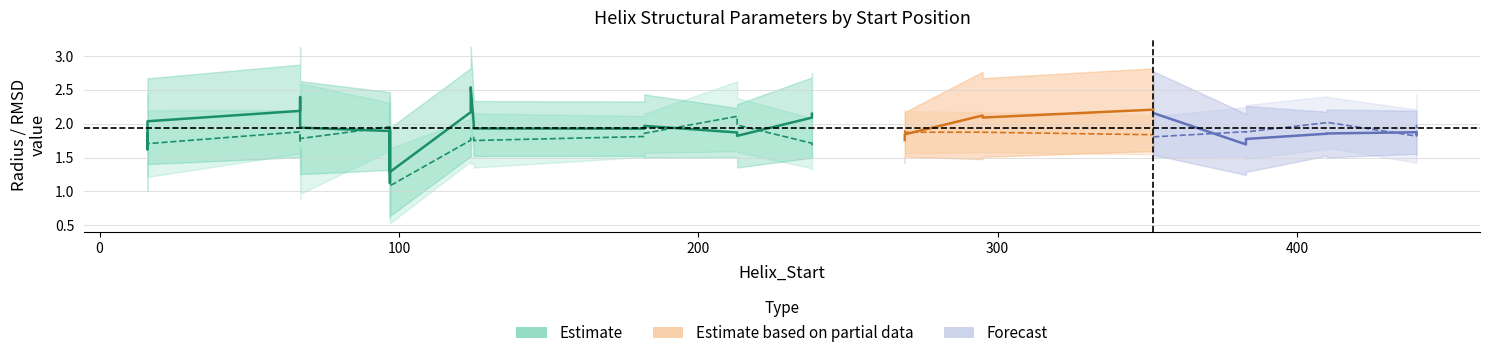

Reading left to right, extract all data points from this chart.

1.9	1.6	1.9	2.0	2.2	2.4	2.1	1.9	1.9	1.1	1.9	1.3	2.2	2.5	2.0	1.9	1.9	2.0	1.9	1.8	2.1	2.1